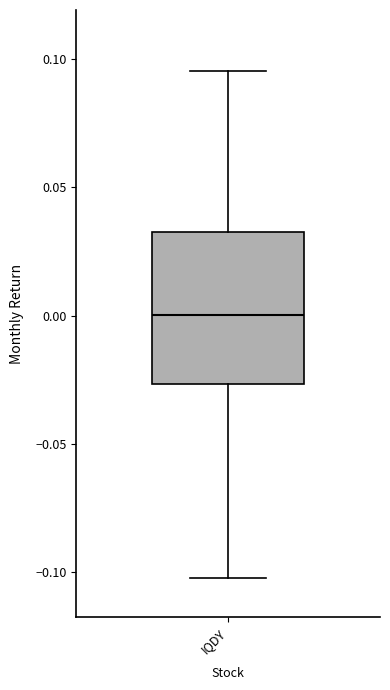

Read this box plot against the y-axis: the position of the median line, the range covered by the box, and the ends of both whiskers. The values are not printed on the chart, so give them approximately, as read against the axis.

median 0.000, box -0.025 to 0.030, whiskers -0.100 to 0.095